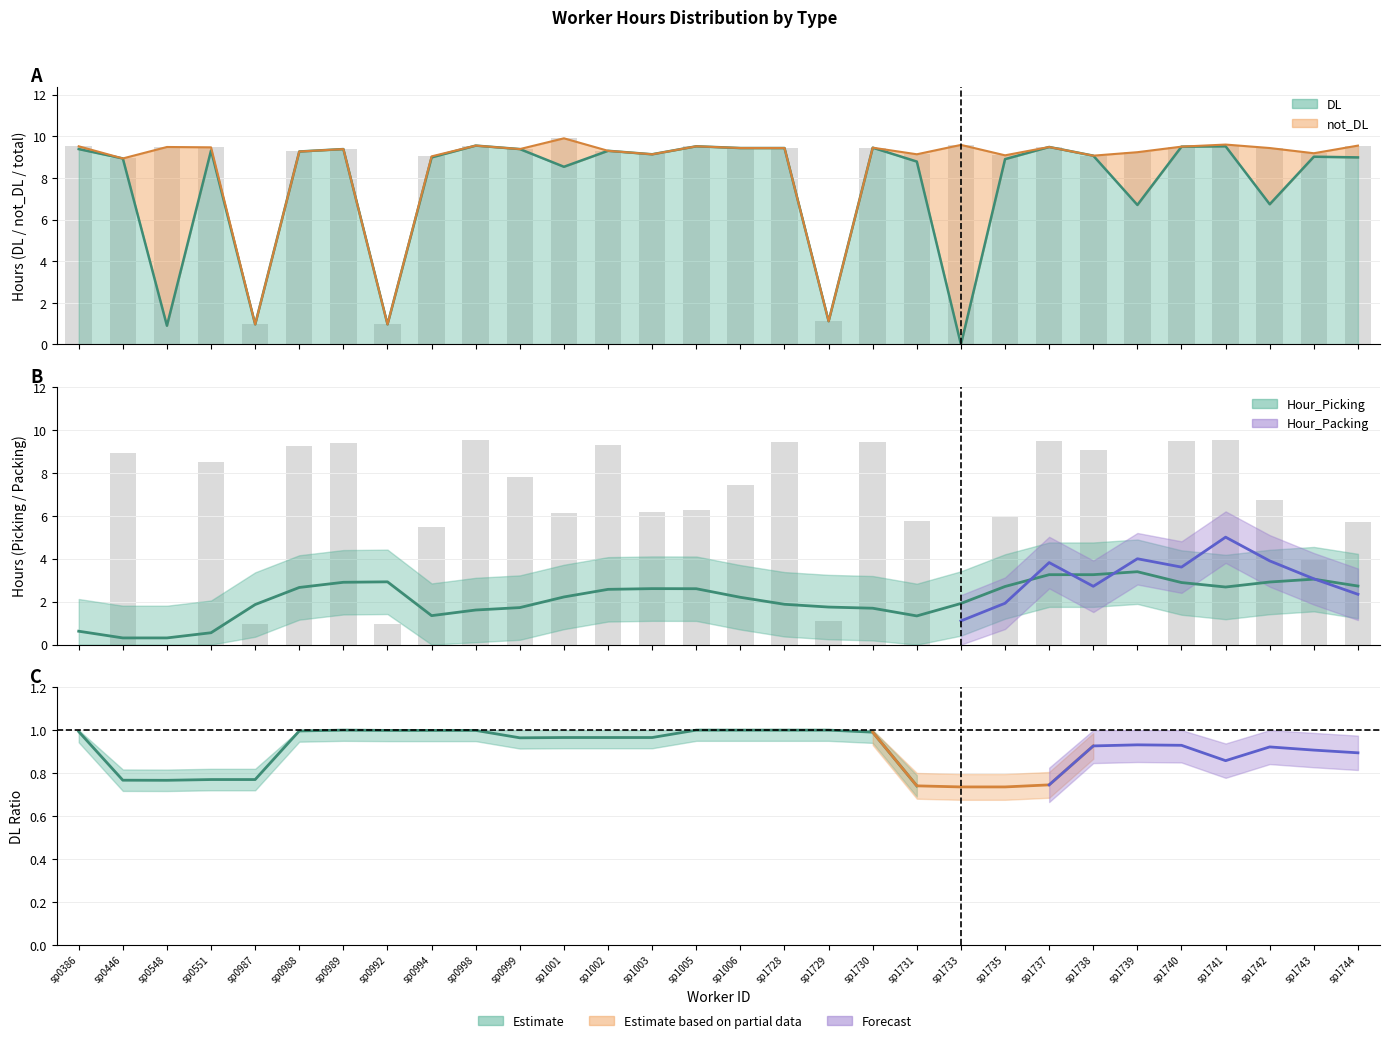

The value of DL at sp1742 is 6.7. True or false?

True